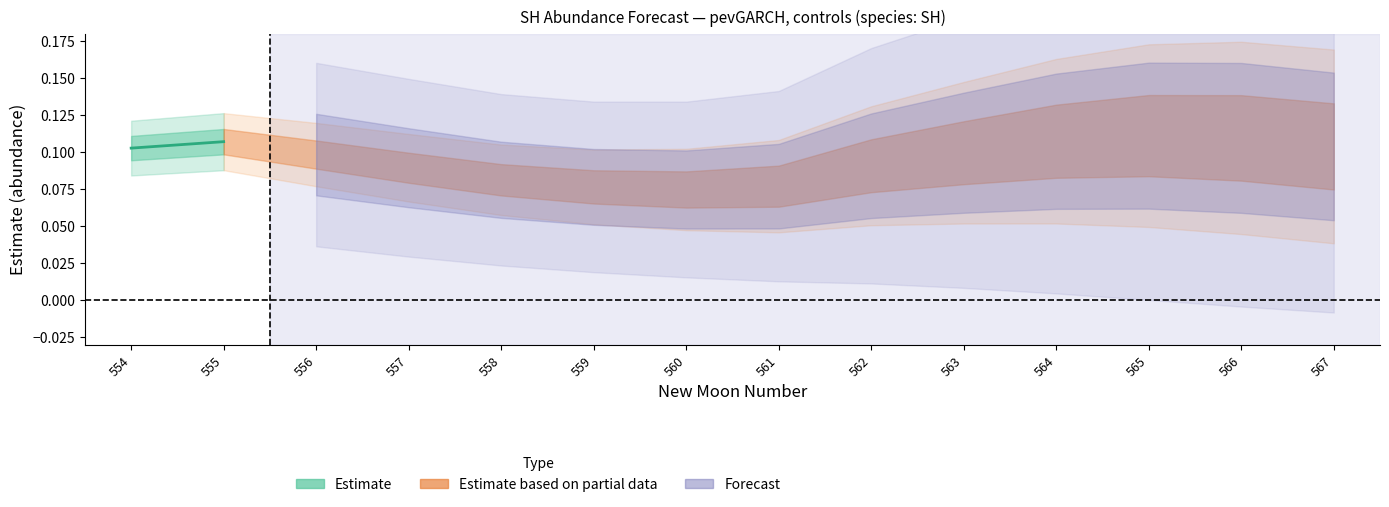

Reading left to right, list all the values displayed in this chart.

0.1	0.1